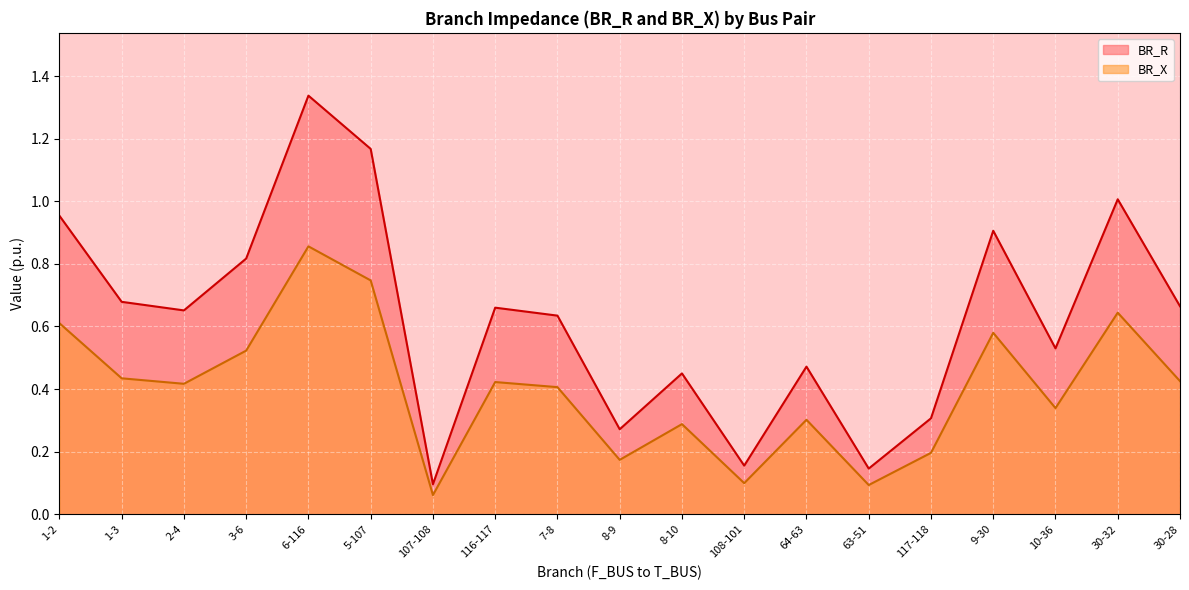

True or false: BR_R and BR_X cross at least once.

False